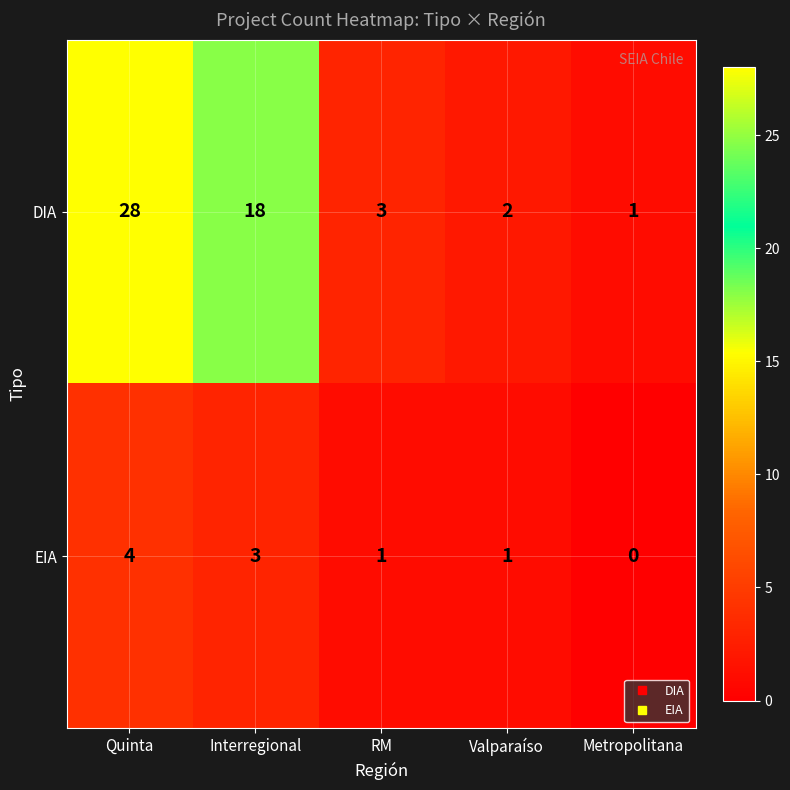

Between RM and Metropolitana, which series saw the biggest shift?

DIA